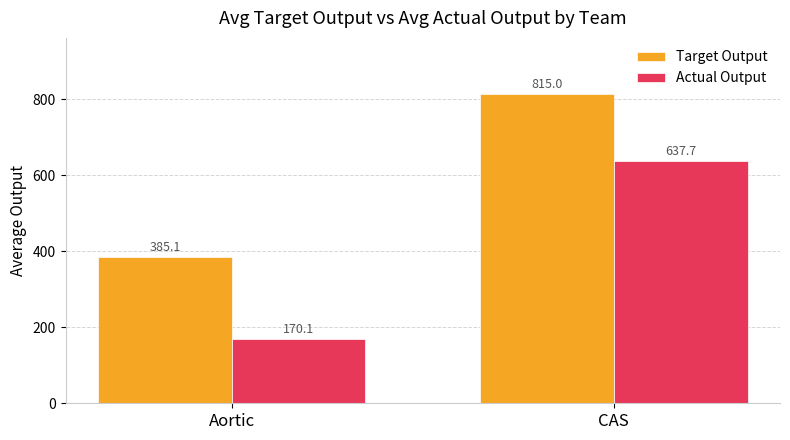

How many bars are there in each group?

2